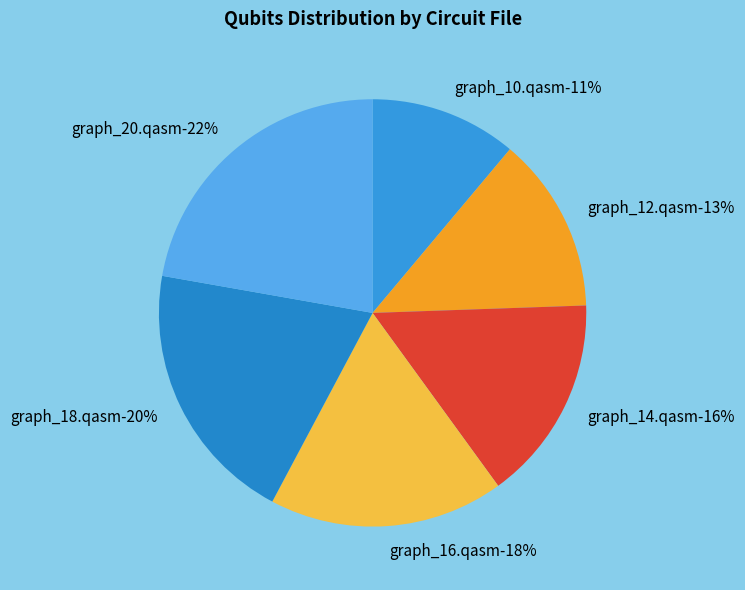

Is cz_2q_graph_20.qasm the majority of the pie?

No